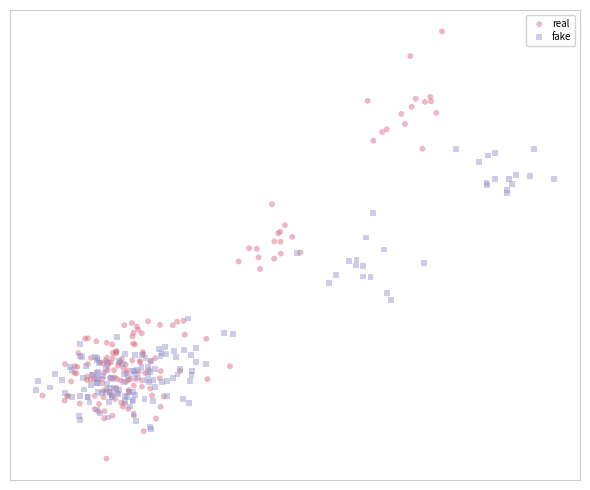

What are all the series names shown in the legend?

real, fake